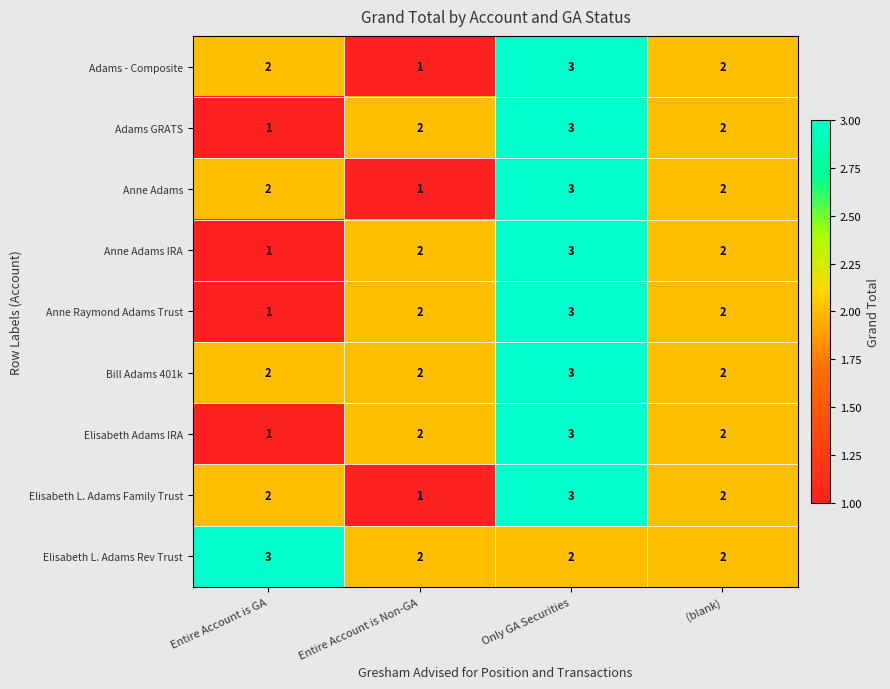

What is the approximate value of Elisabeth Adams IRA at Only GA Securities?

3